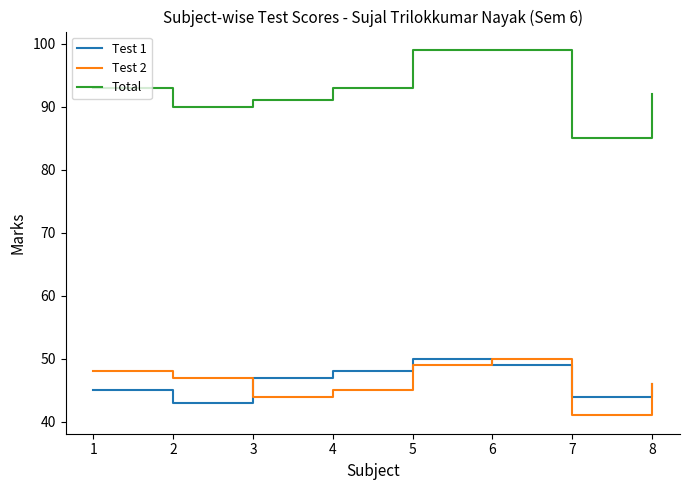

List the labels in order of Test 1 value, smallest first.

2, 7, 1, 8, 3, 4, 6, 5